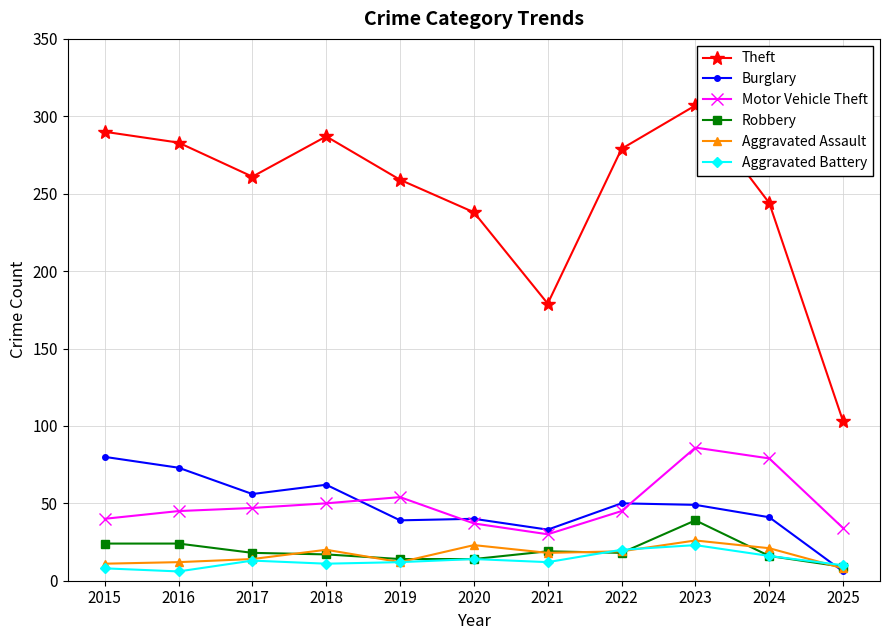

True or false: Theft and Aggravated Assault cross at least once.

False